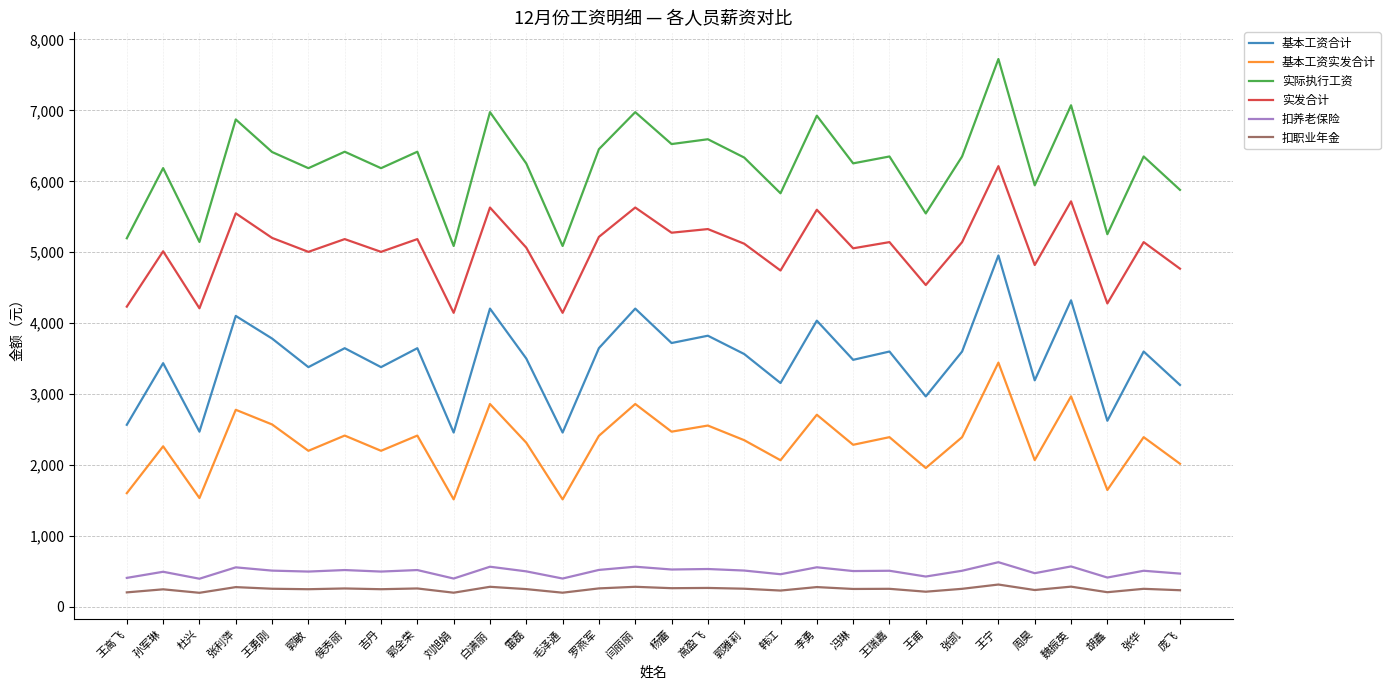

True or false: 实发合计 has a value of 8053.3 at 王勇刚.

False